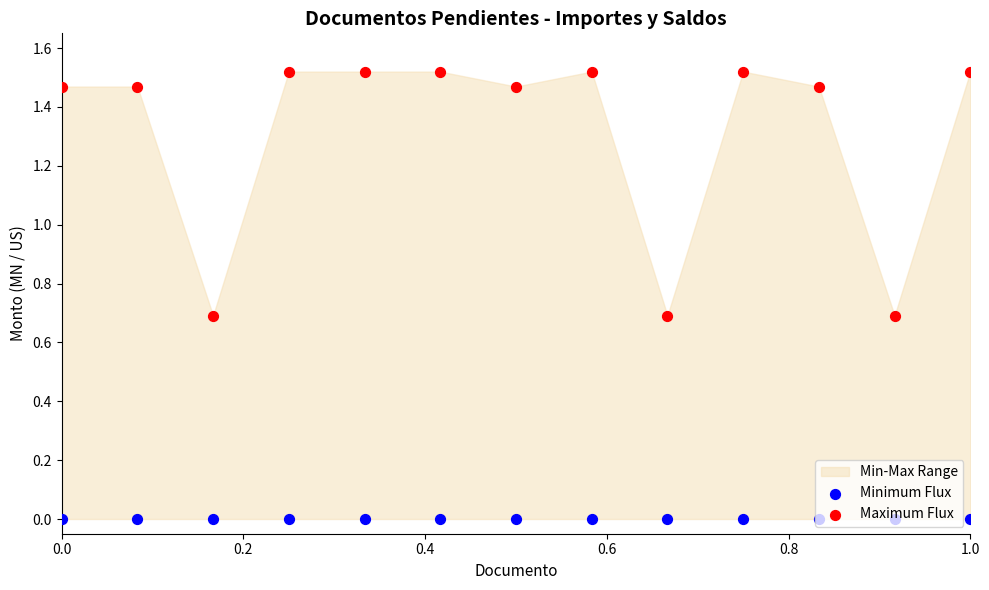

Which series has the largest total across all categories?

Maximum Flux